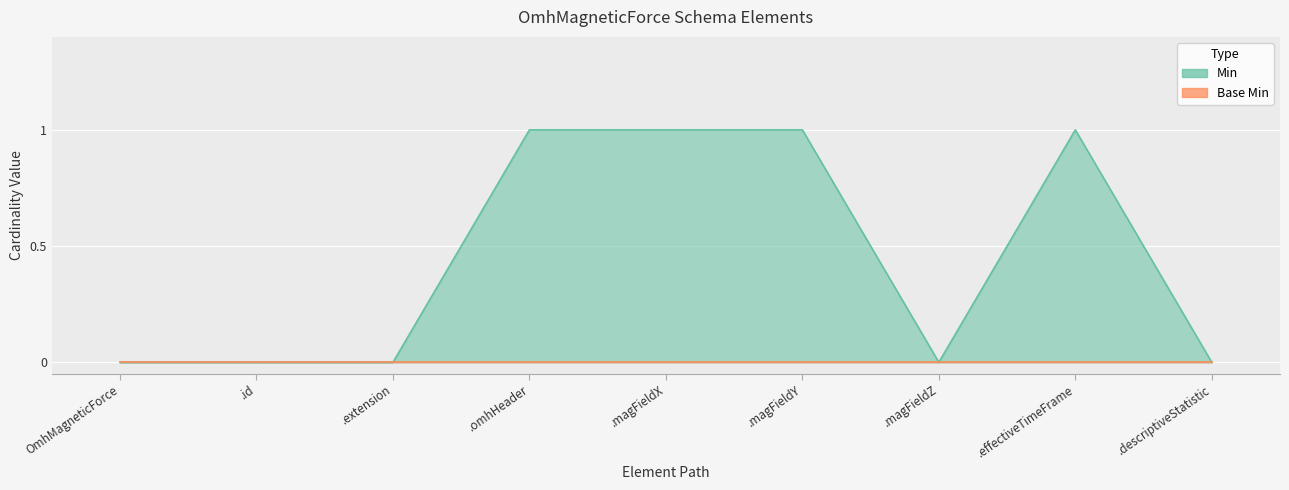

The chart shows a value of 1 at .effectiveTimeFrame. True or false?

False